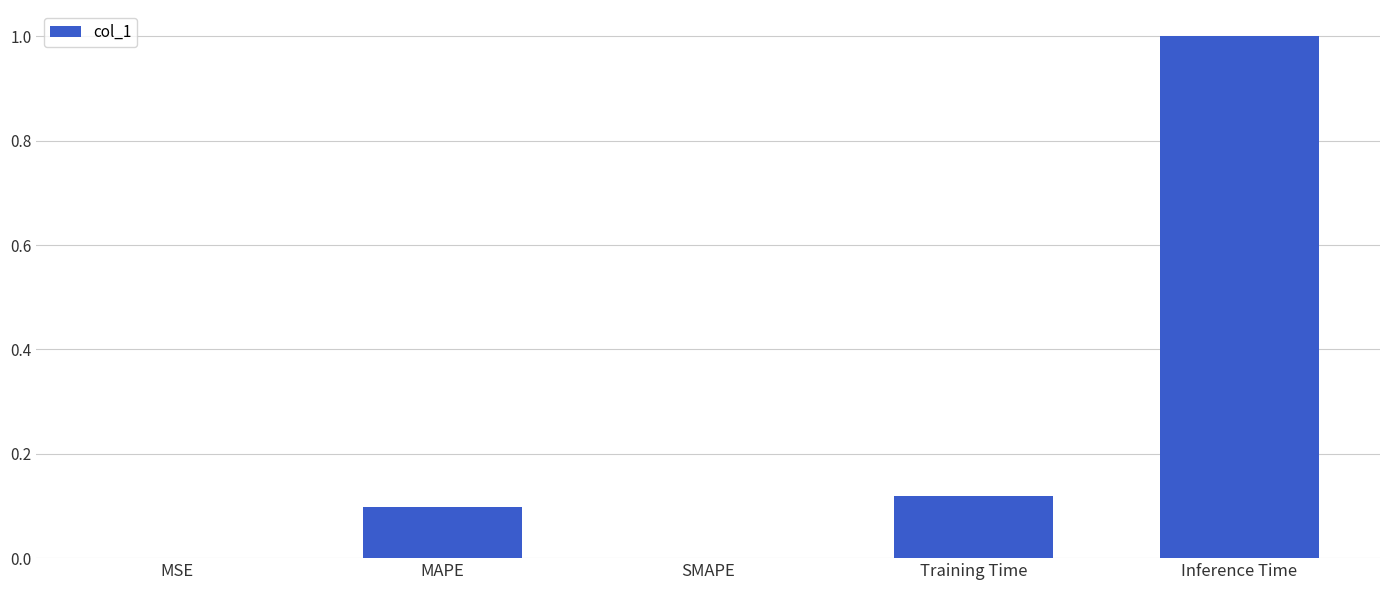

Are the bars horizontal?

No